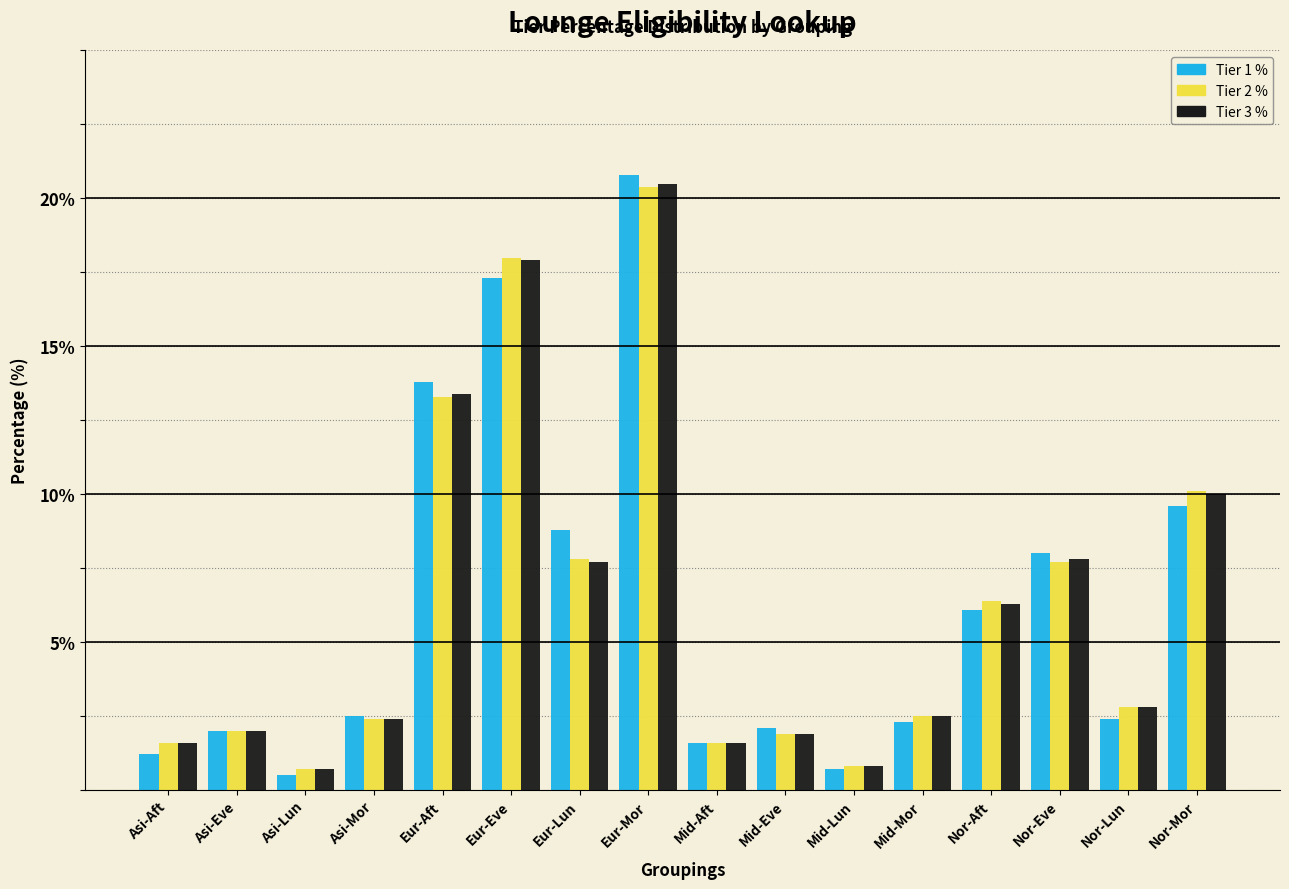

What is the lowest value of the Tier 2 % series?

0.7